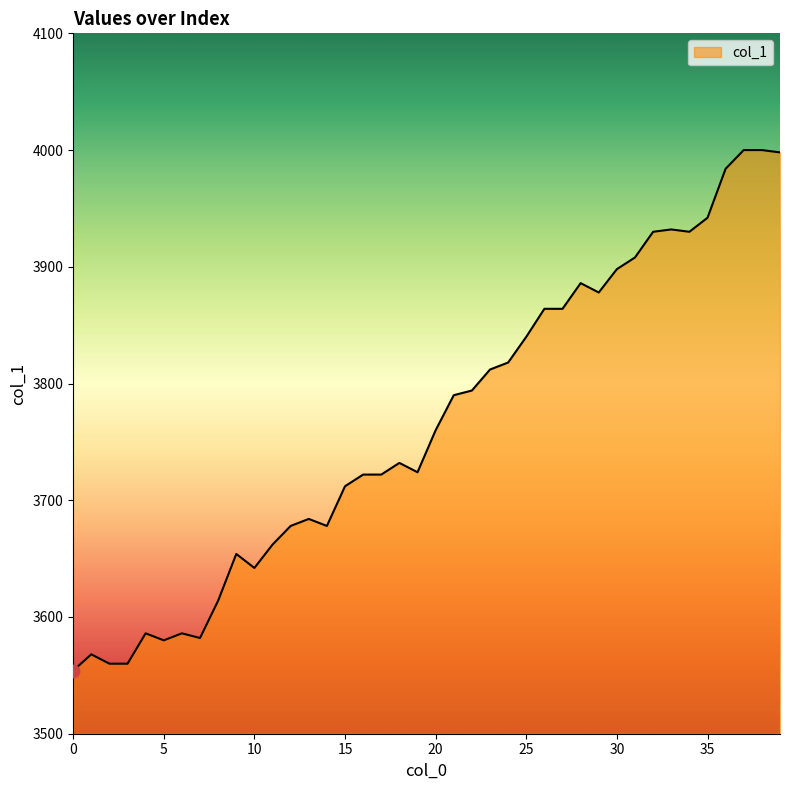

What is the difference between the maximum and minimum values?

446